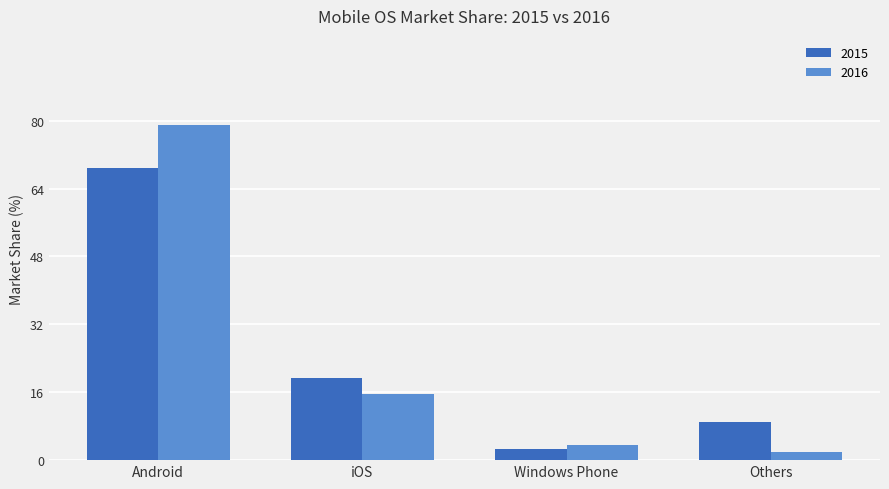

What are all the series names shown in the legend?

2015, 2016